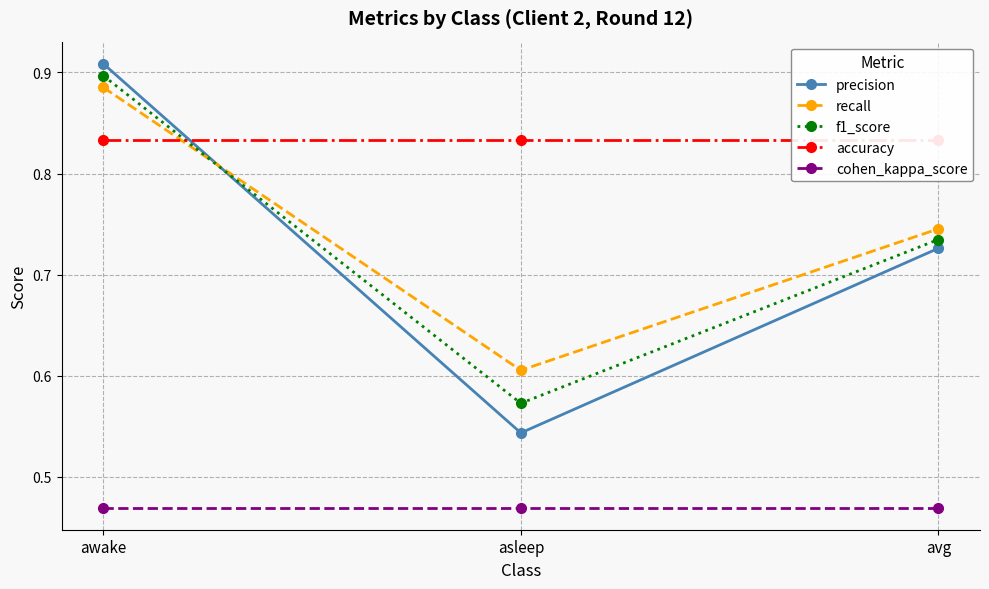

Where is f1_score nearest to the value 0?

asleep